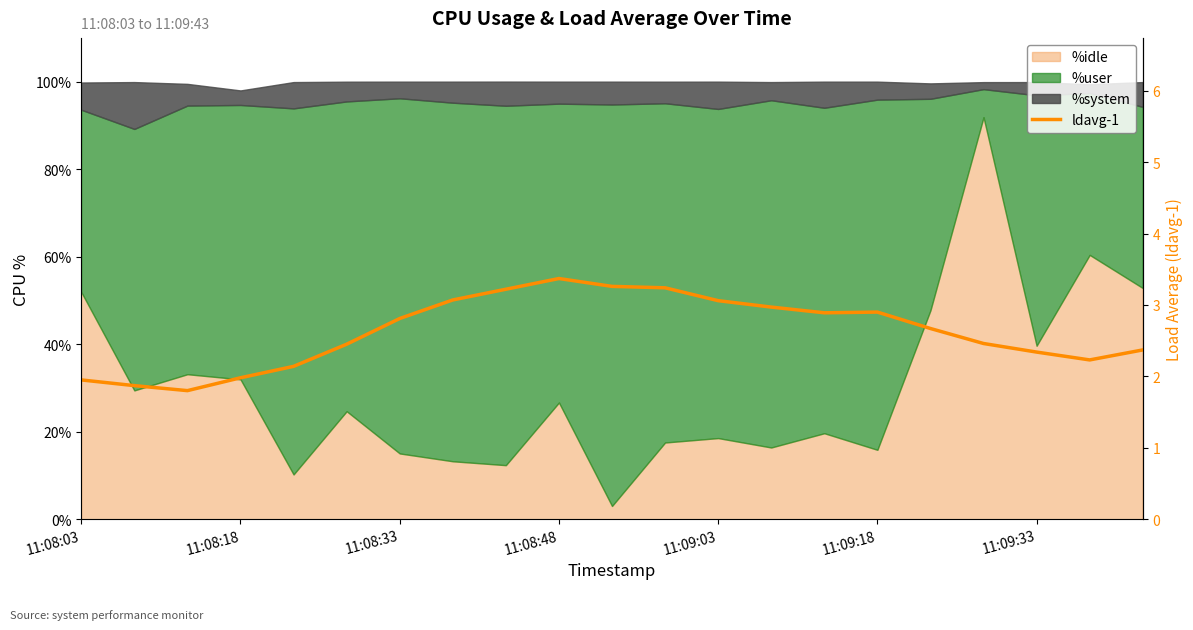

Where is the first local maximum?

11:08:48